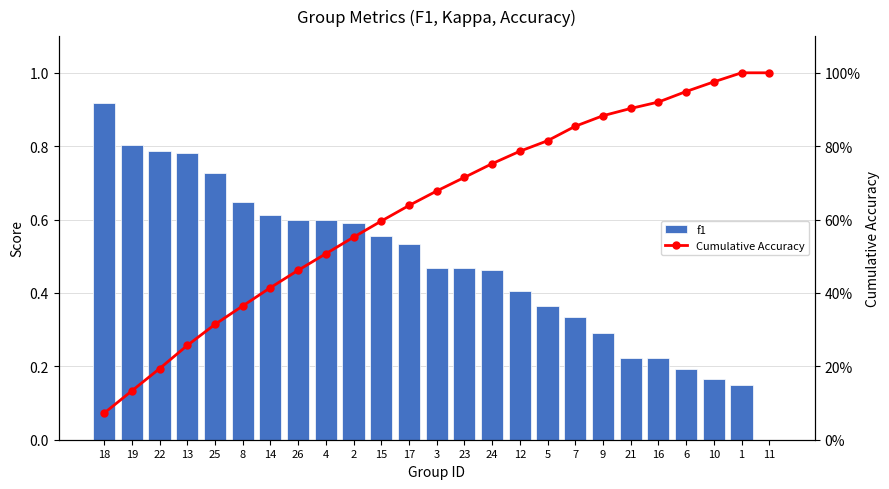

Which series has the widest spread of values?

Cumulative Accuracy